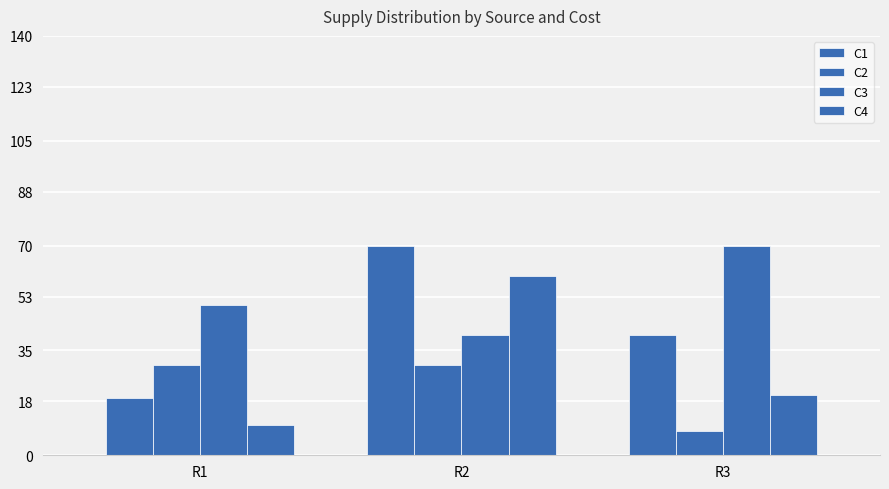

Count the number of data series in this chart.

4